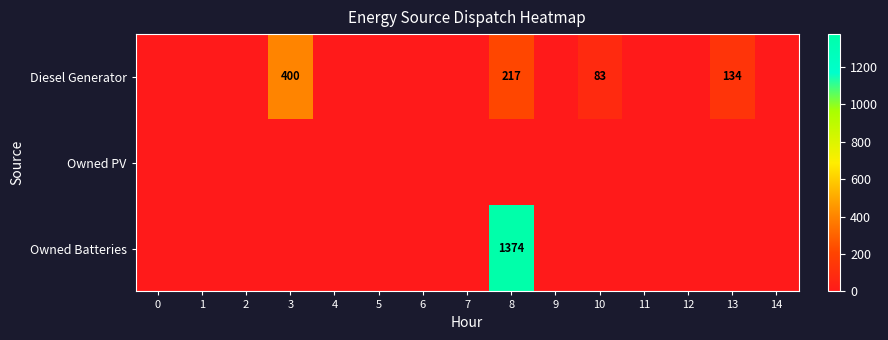

The value of Owned Batteries at 0 is 541. True or false?

False